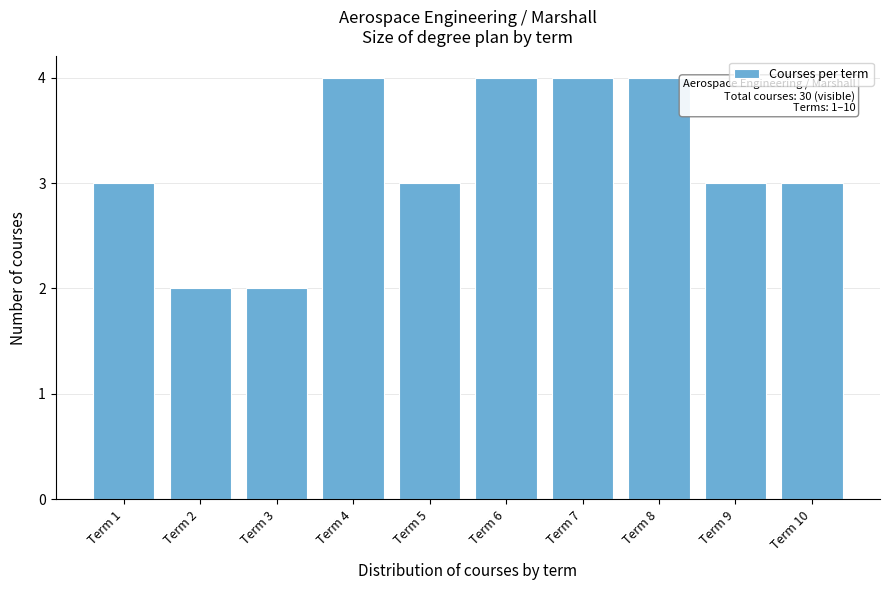

Reading left to right, transcribe all the data shown in this chart.

3	2	2	4	3	4	4	4	3	3